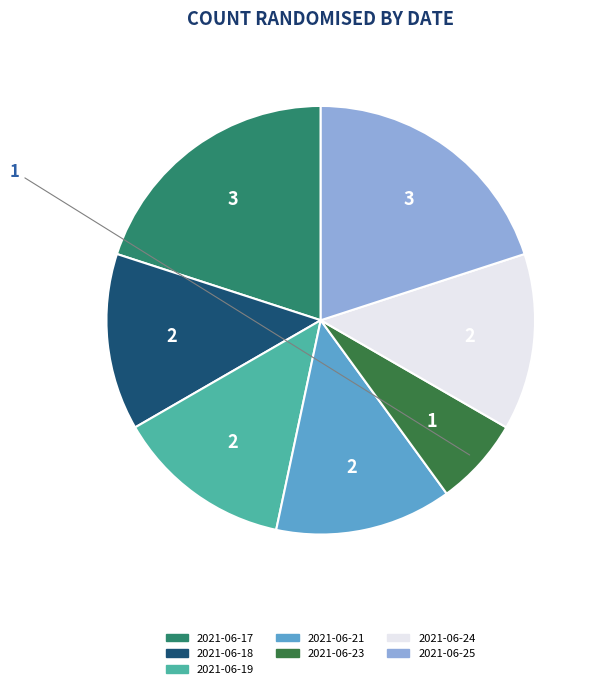

Does any single category account for the majority?

No